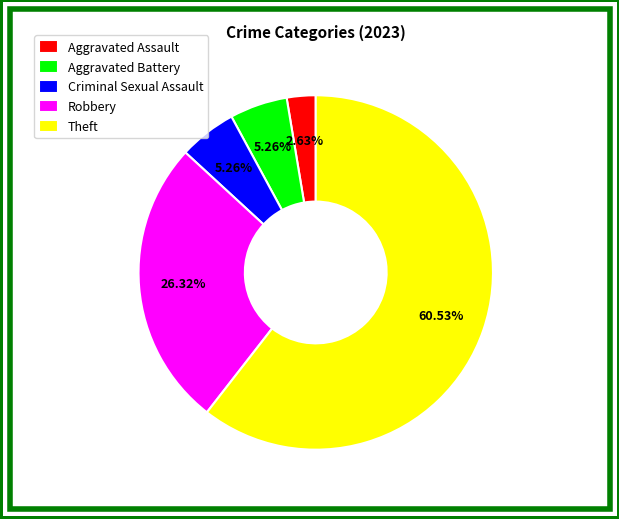

What is the ratio of the value at Robbery to the value at Criminal Sexual Assault?

5.0